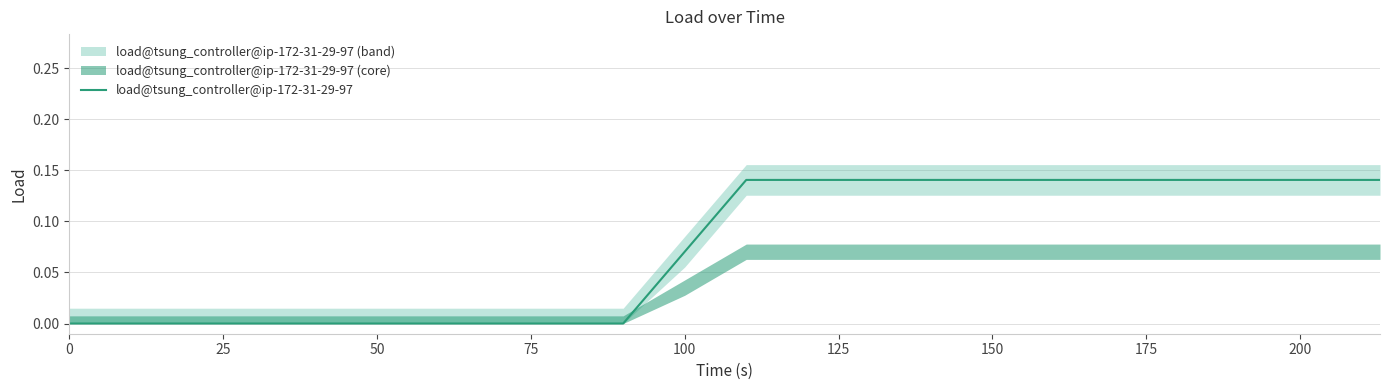

How many lines are shown in the chart?

1